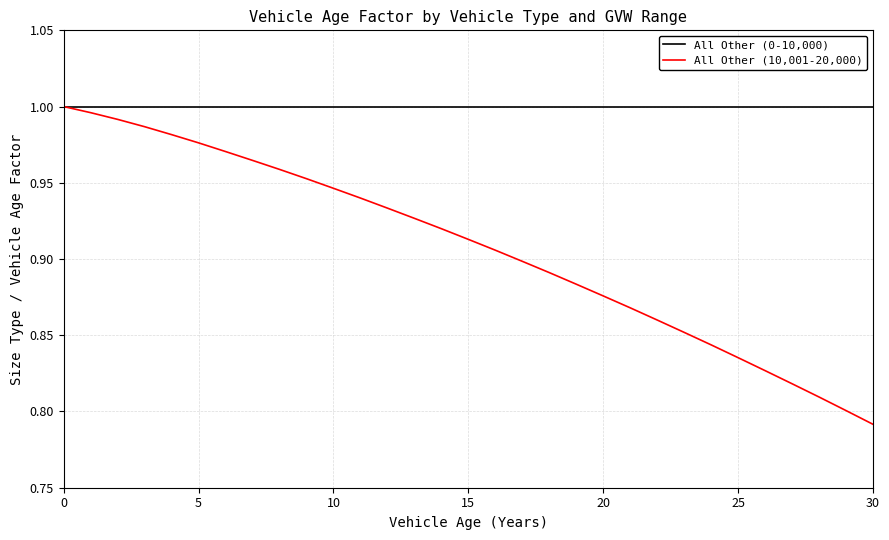

Which series has the largest range (max minus min)?

All Other (10,001-20,000)